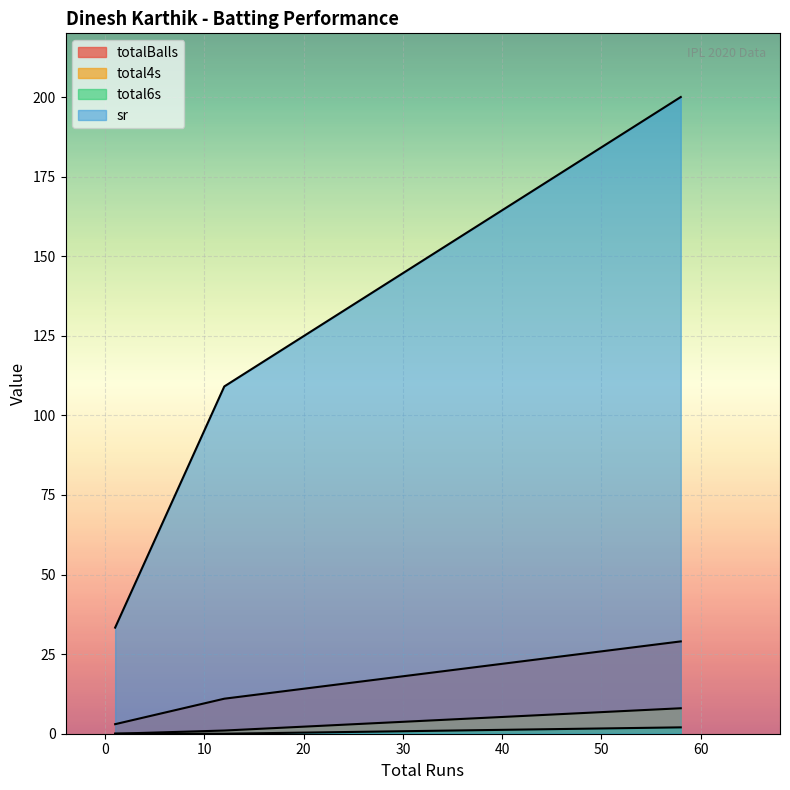

How many lines are shown in the chart?

4